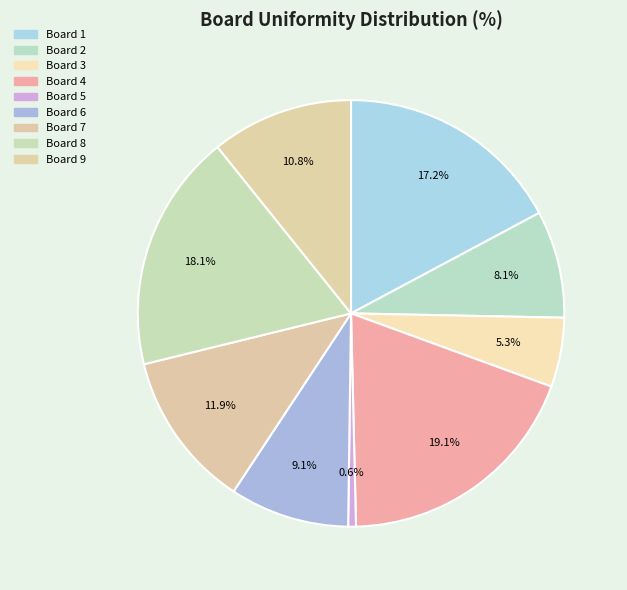

How many segments does this pie chart have?

9